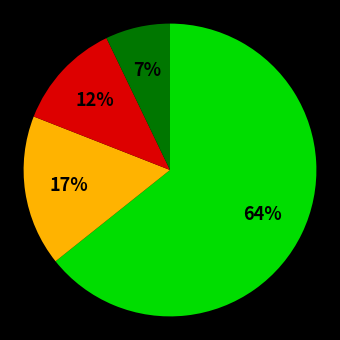

Is there a majority slice in this chart?

Yes